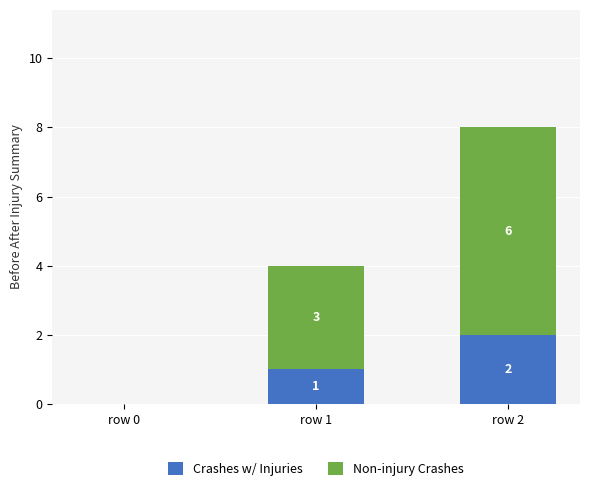

At which category is the sum across all series the highest?

row 2